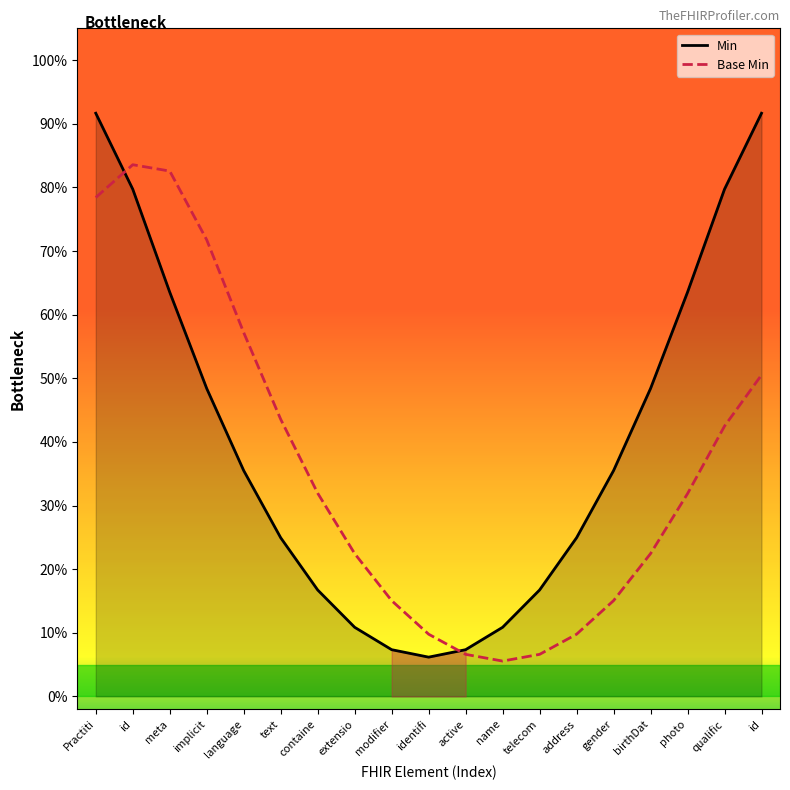

True or false: Min has a value of 0.5 at implicit.

True